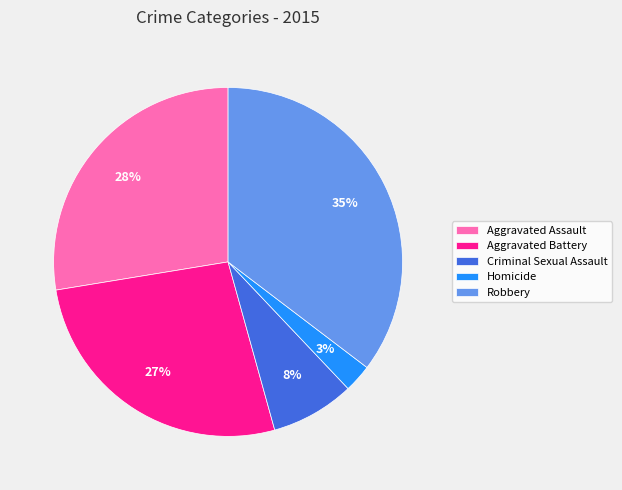

How many segments does this pie chart have?

5